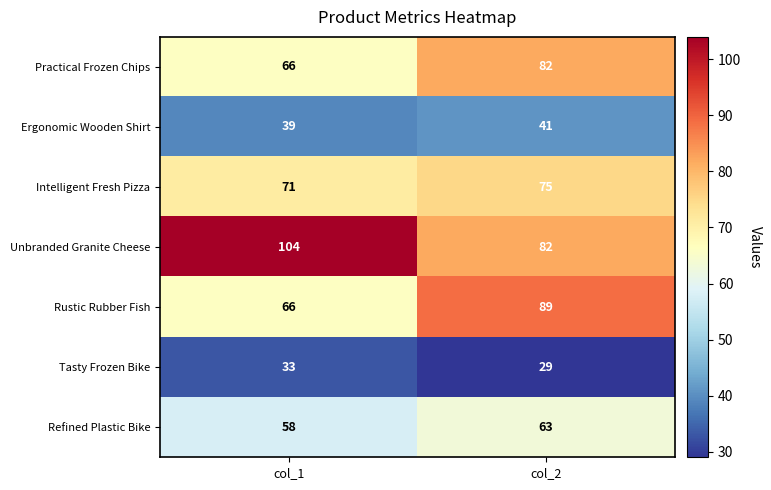

The Refined Plastic Bike series shows 29 at col_2. True or false?

False